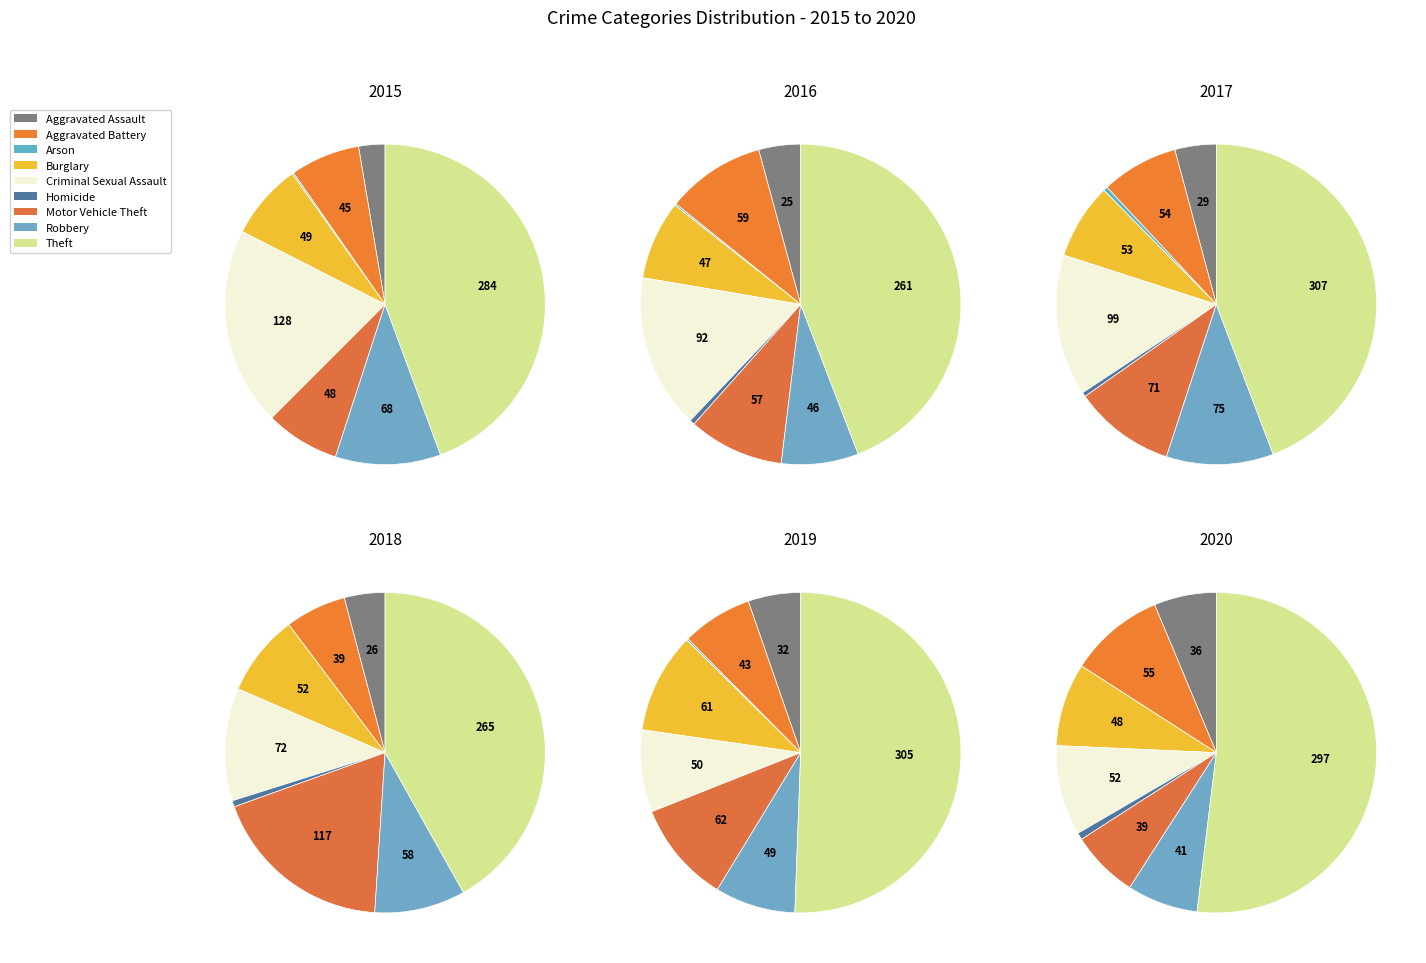

What is the smallest slice in the pie chart?

Homicide